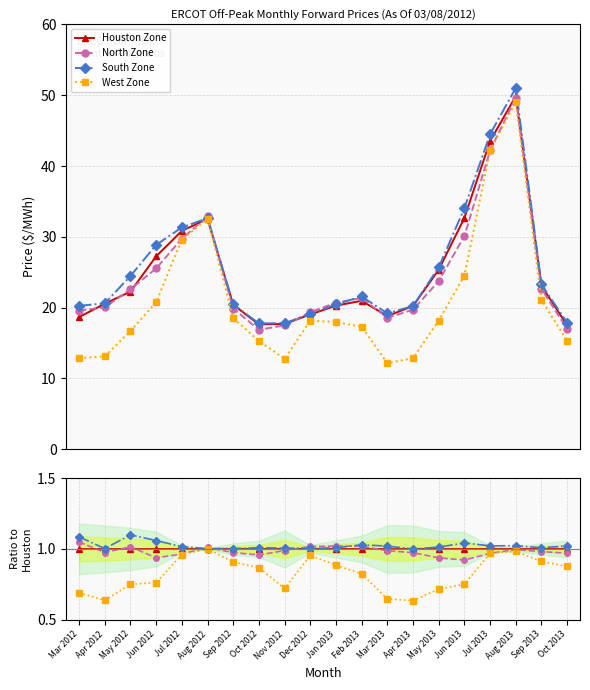

Which series has the largest range (max minus min)?

West Zone